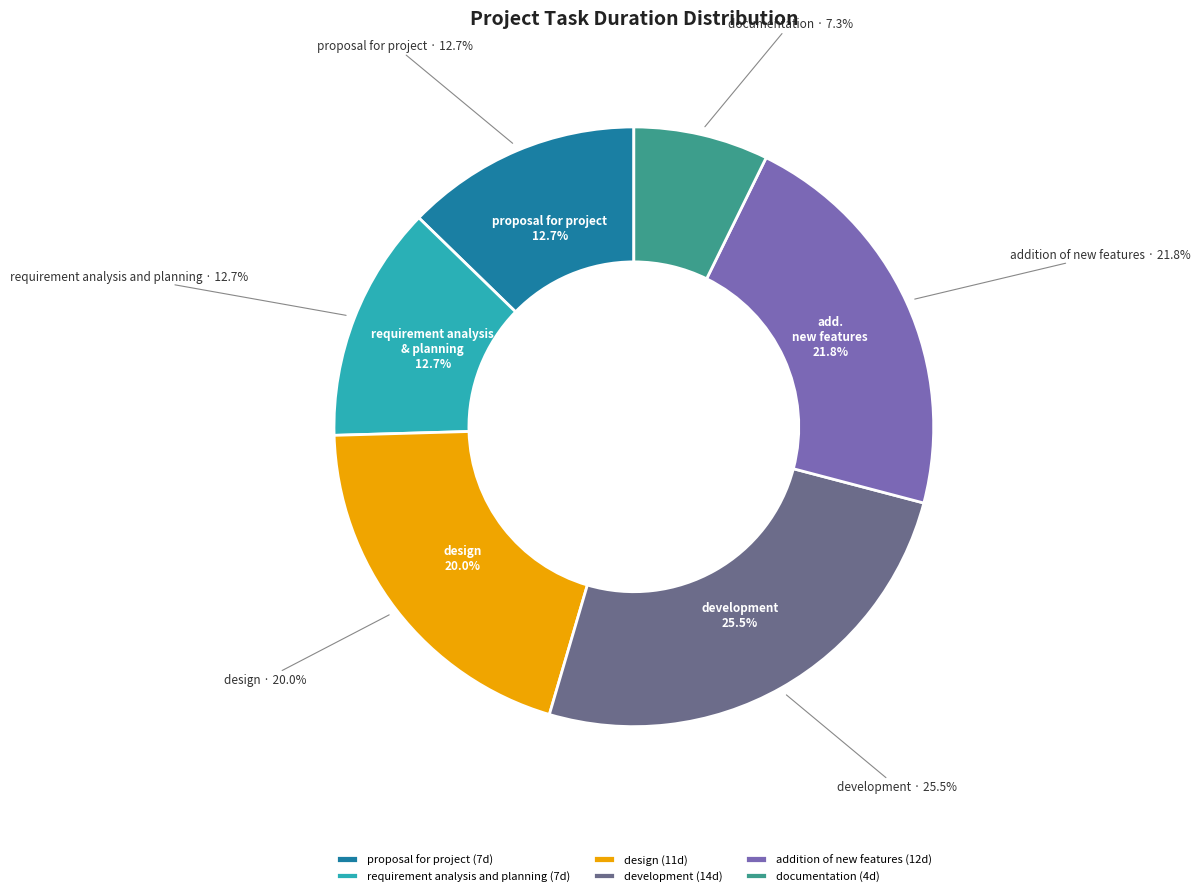

What is the change in value from requirement analysis and planning to documentation?

-3